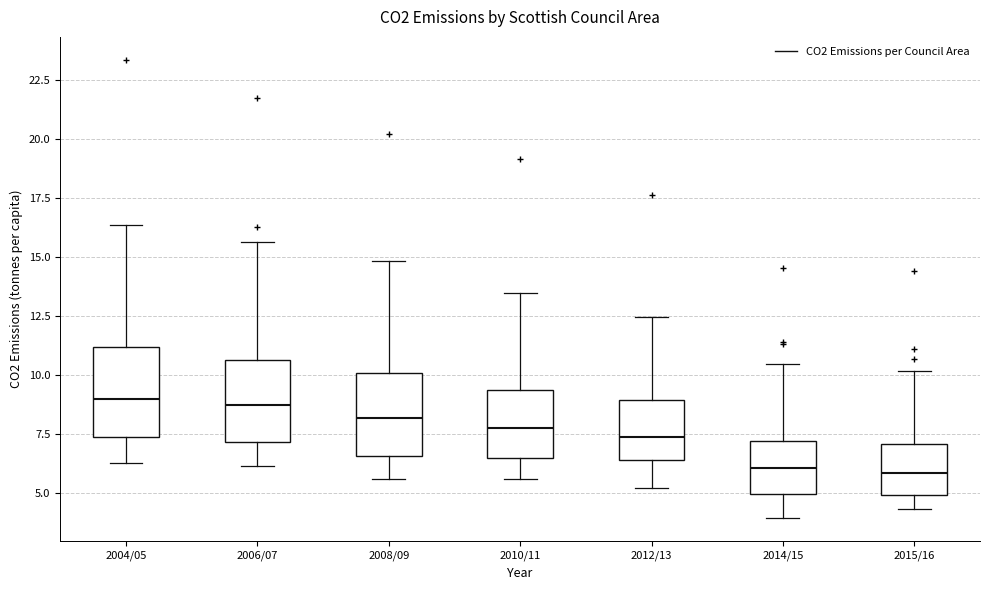

Where is the lower edge of the box for 2015/16 on the y-axis? The values are not printed on the chart, so give them approximately, as read against the axis.

5.0